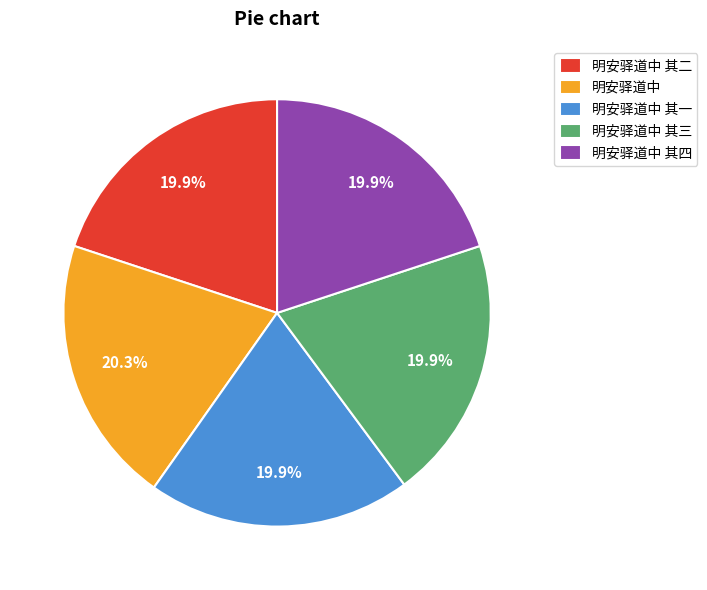

True or false: 明安驿道中 其二 accounts for 20% of the total.

True